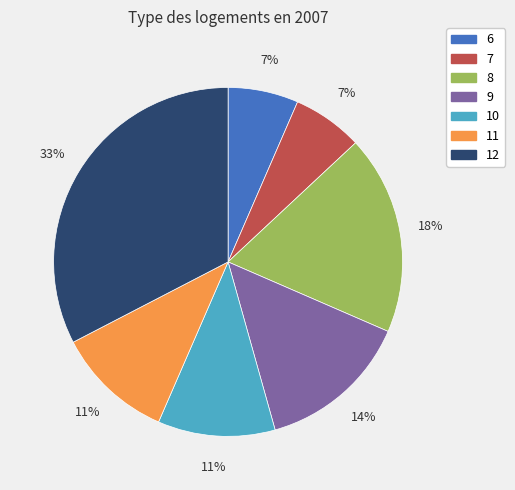

Do 8 and 10 together represent more than half of the pie?

No